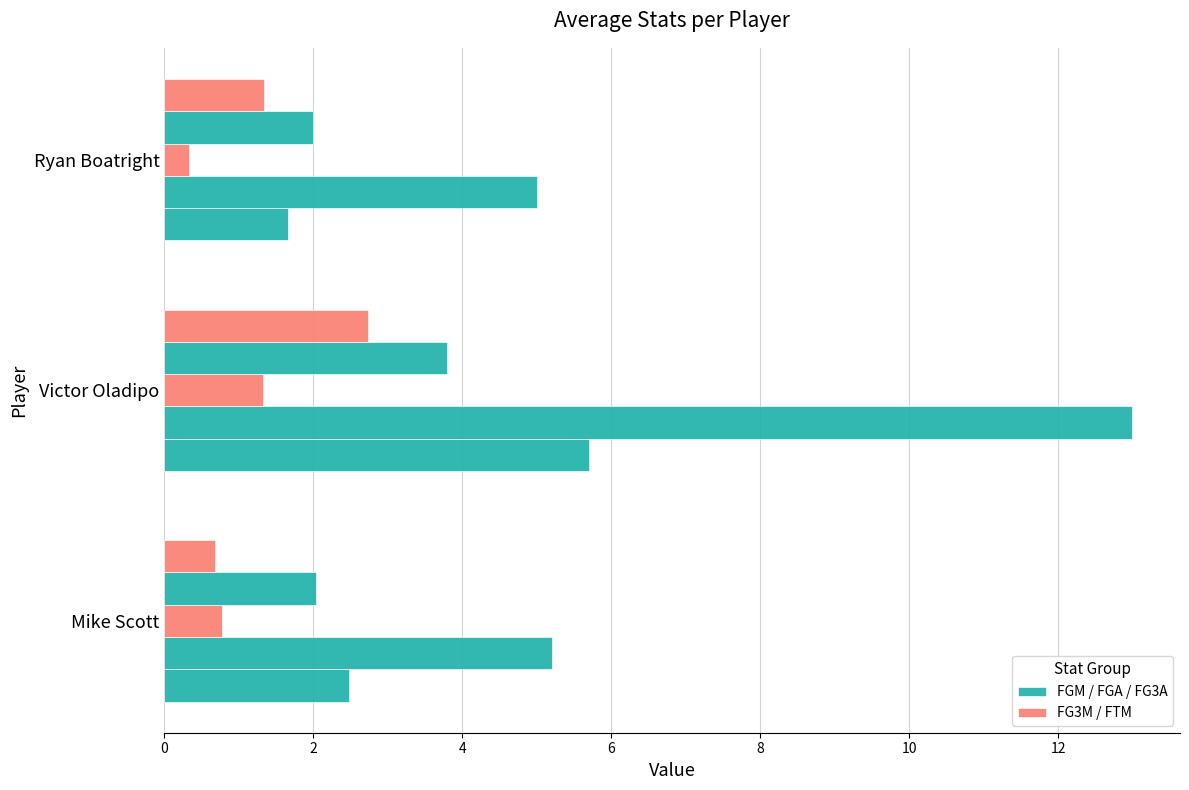

How many groups of bars are there?

3